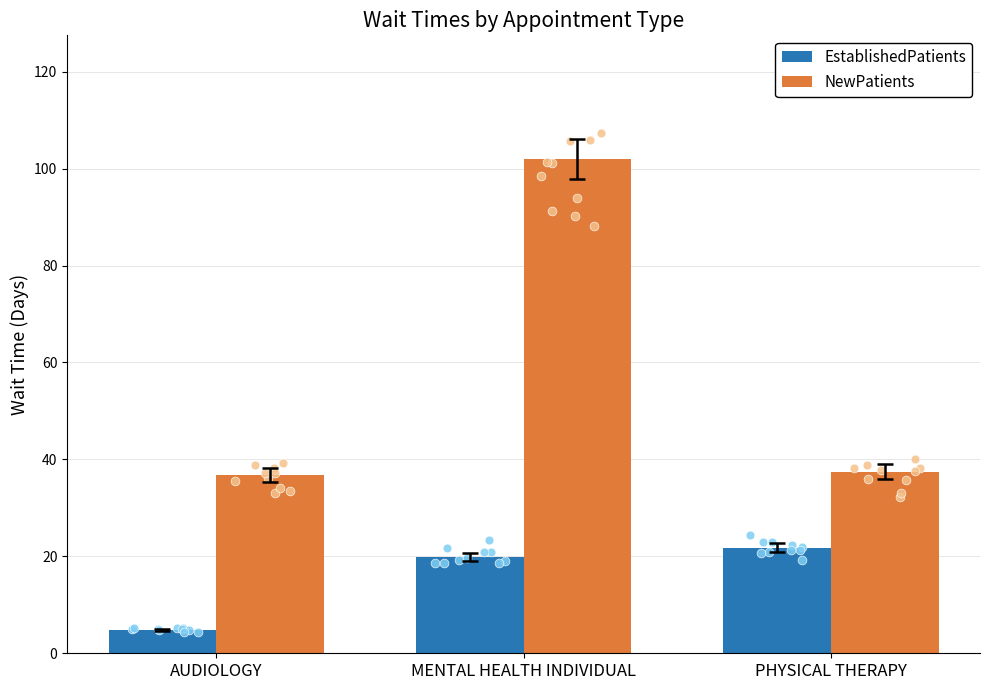

Which series reaches the minimum Y coordinate?

EstablishedPatients